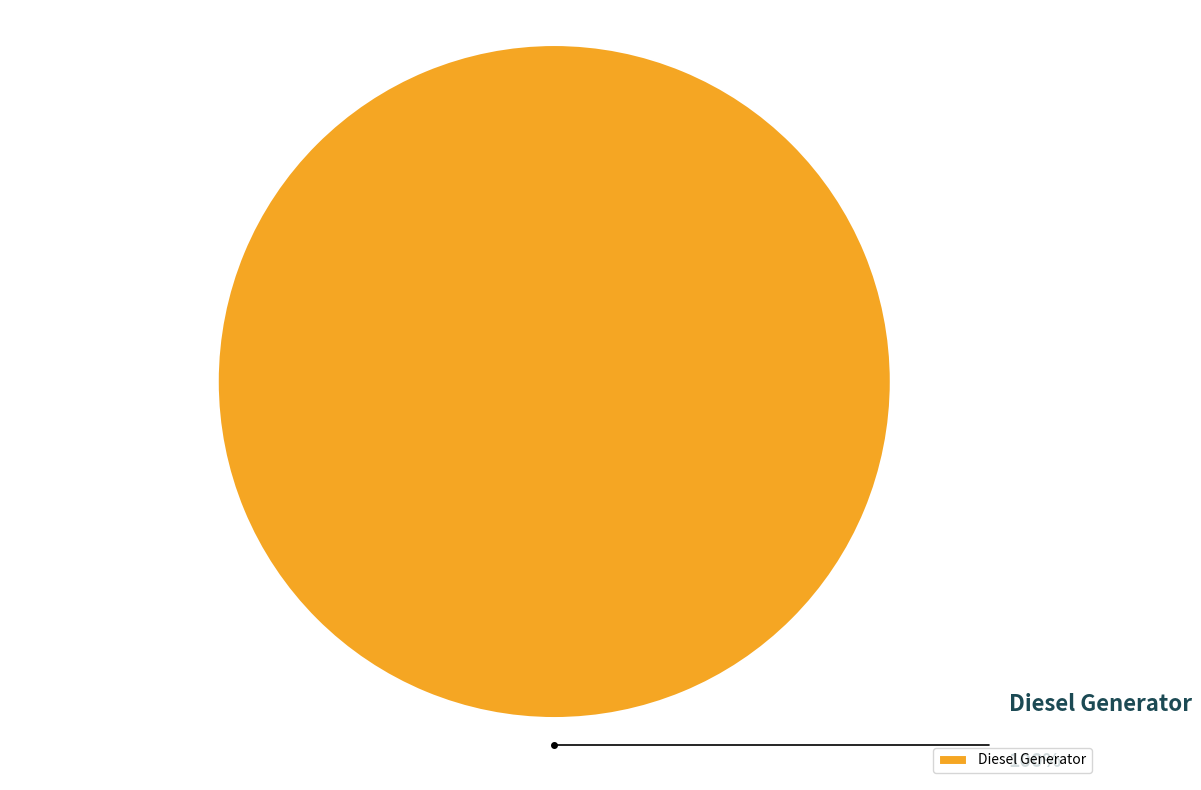

Rank the categories by value from lowest to highest.

Diesel Generator